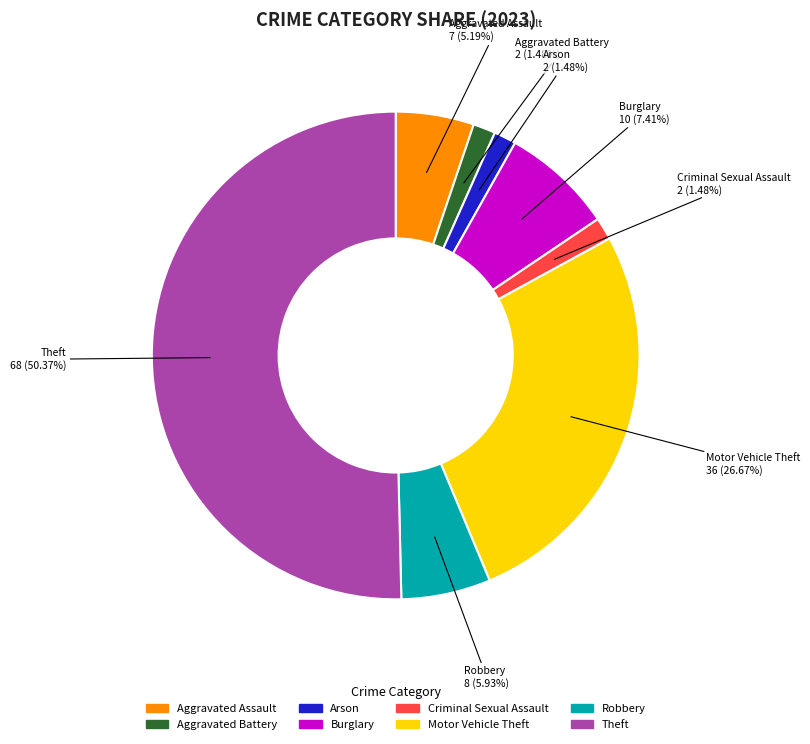

What percentage is NOT represented by Aggravated Assault?

94.8%